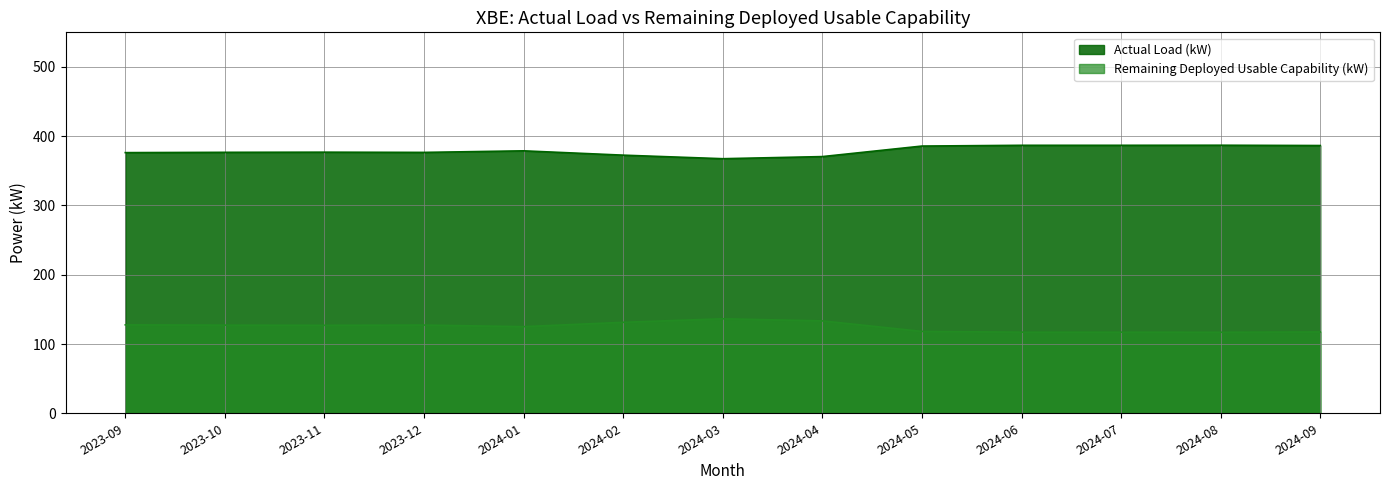

What are all the series names shown in the legend?

Actual Load (kW), Remaining Deployed Usable Capability (kW)